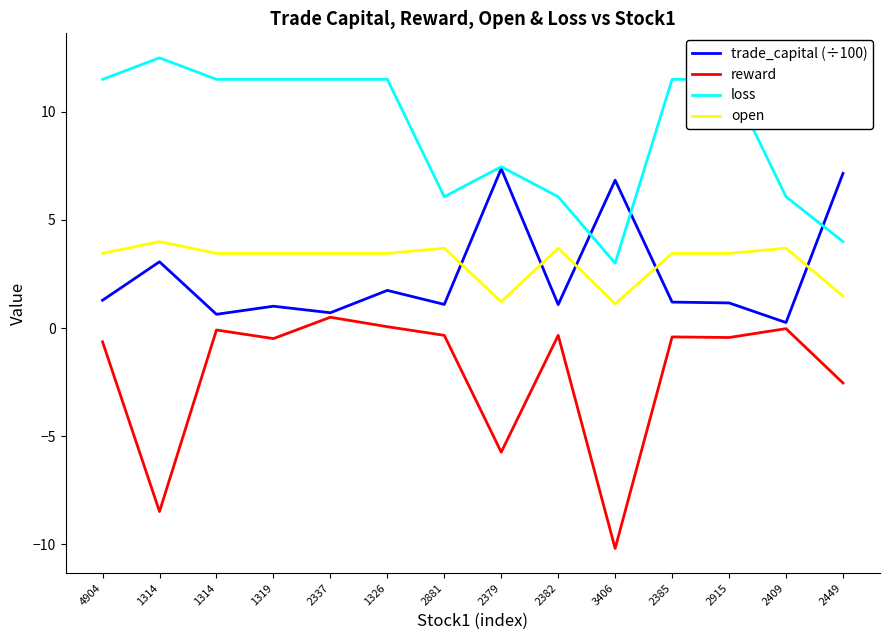

What is the label of the 1st point from the right?

2449